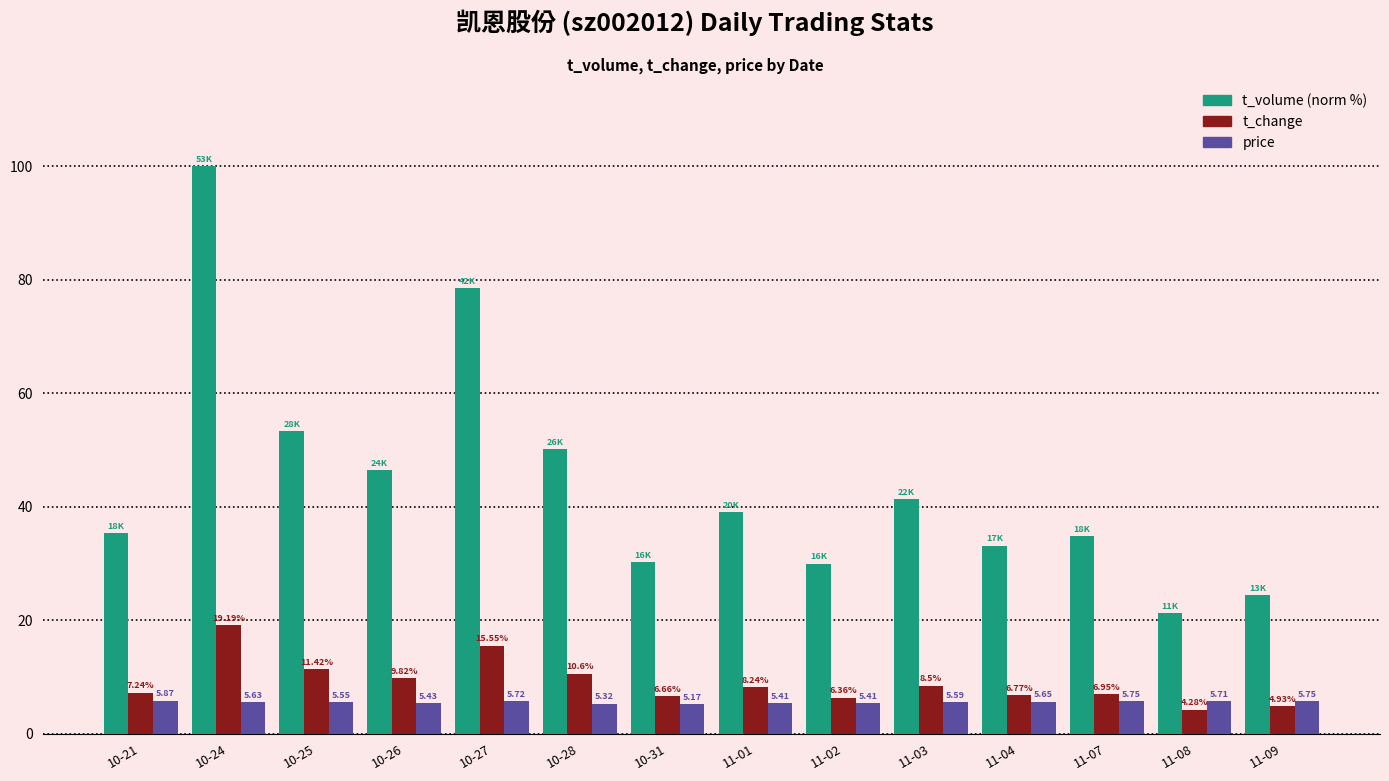

The value of t_volume (norm %) at 10-26 is 46.5. True or false?

True